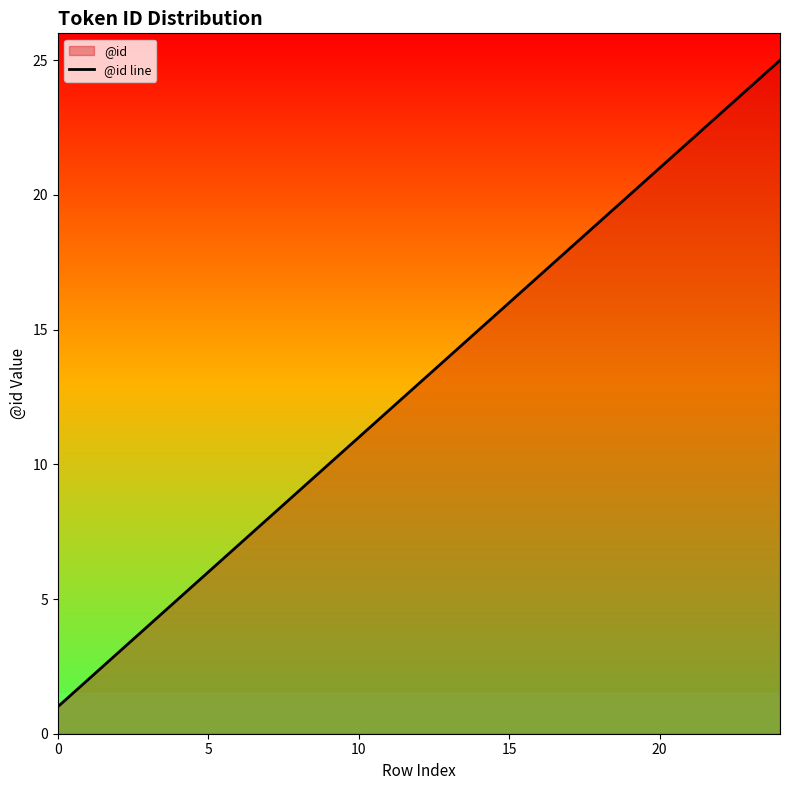

How many lines are shown in the chart?

1